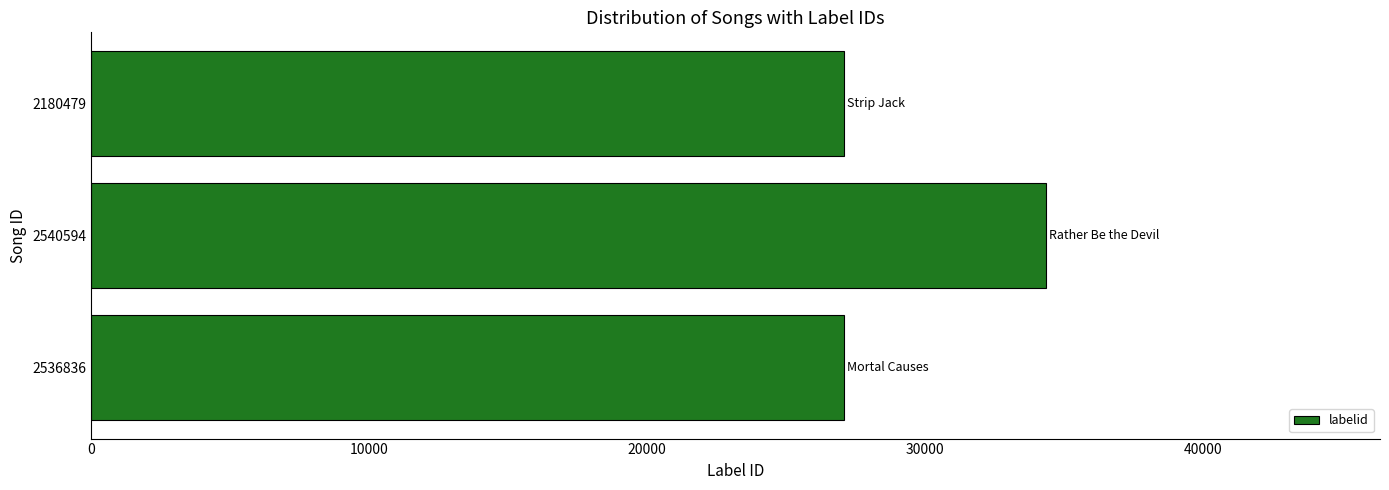

Which label corresponds to the largest value in the chart?

2540594